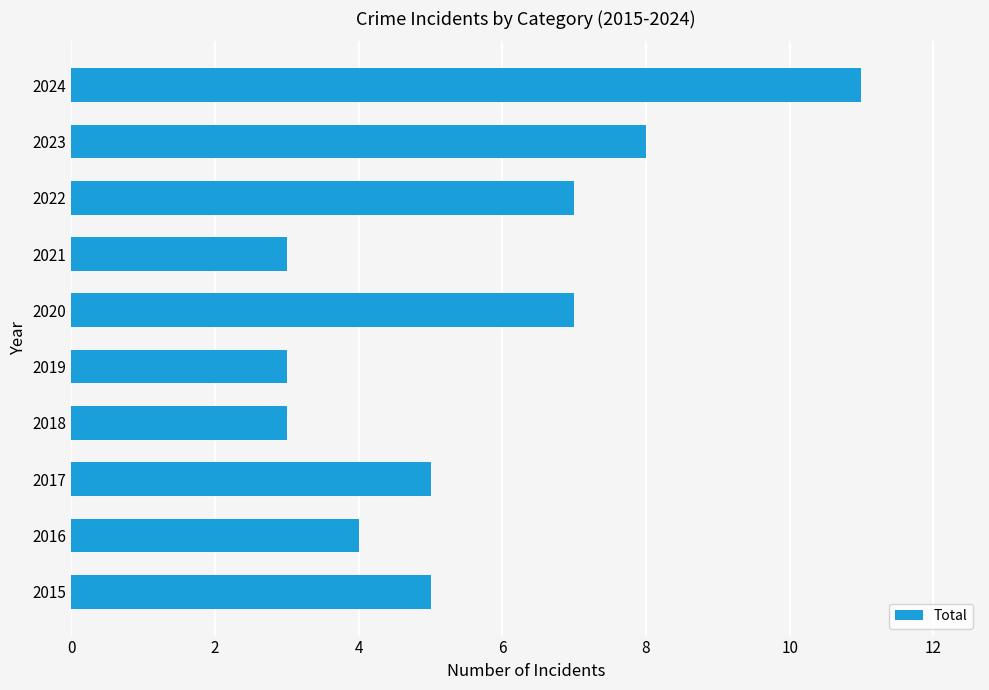

What is the difference between the values at 2019 and 2023?

5